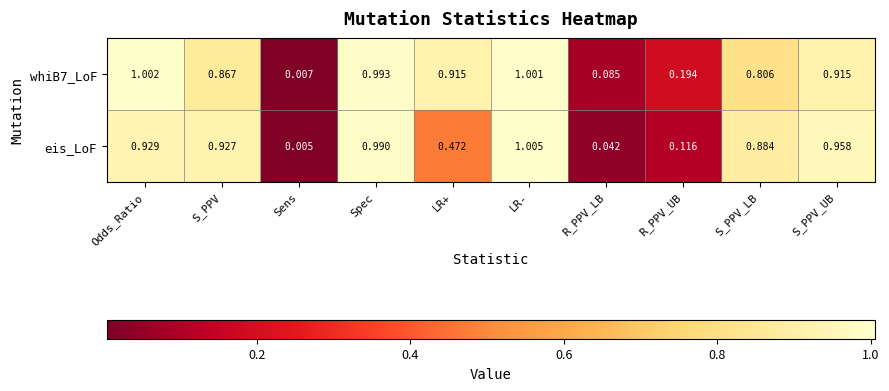

At which label does whiB7_LoF reach its minimum?

Sens